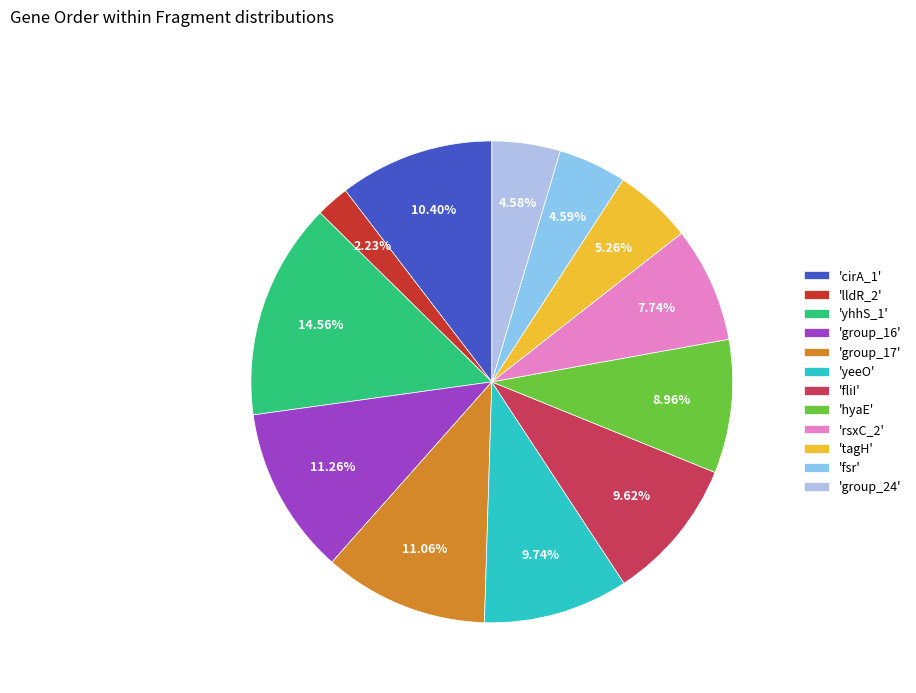

How many segments does this pie chart have?

12